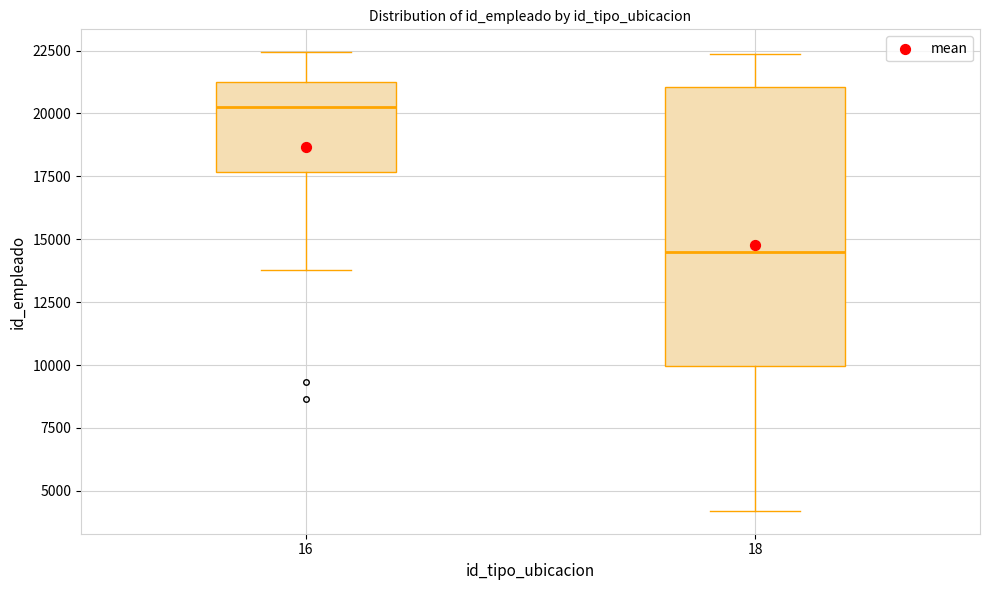

Comparing the boxes themselves (not the whiskers), which one is the tallest?

18